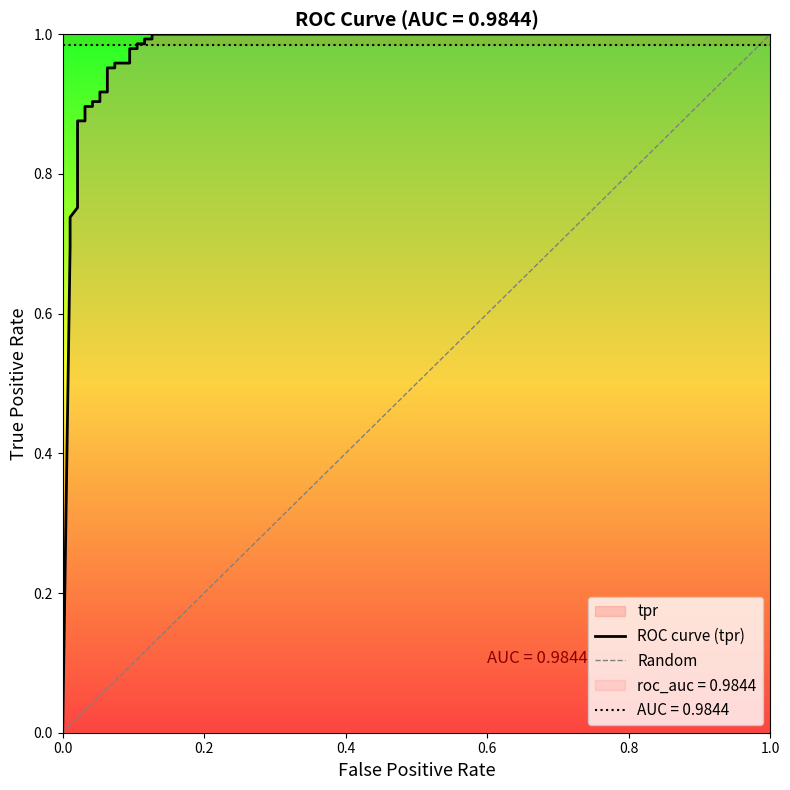

Reading left to right, extract all data points from this chart.

0.0	0.7	0.7	0.7	0.8	0.8	0.8	0.8	0.9	0.9	0.9	0.9	0.9	0.9	0.9	0.9	1.0	1.0	1.0	1.0	1.0	1.0	1.0	1.0	1.0	1.0	1.0	1.0